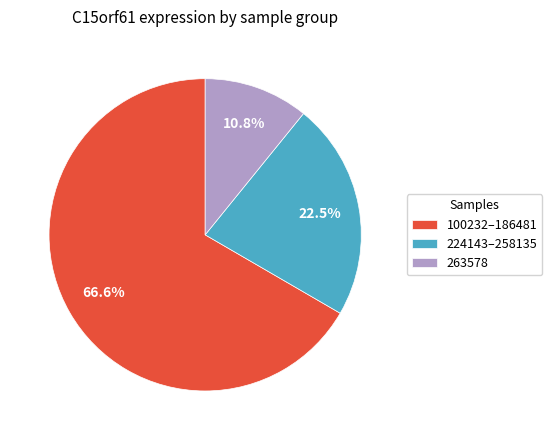

Count the number of slices in the pie.

3